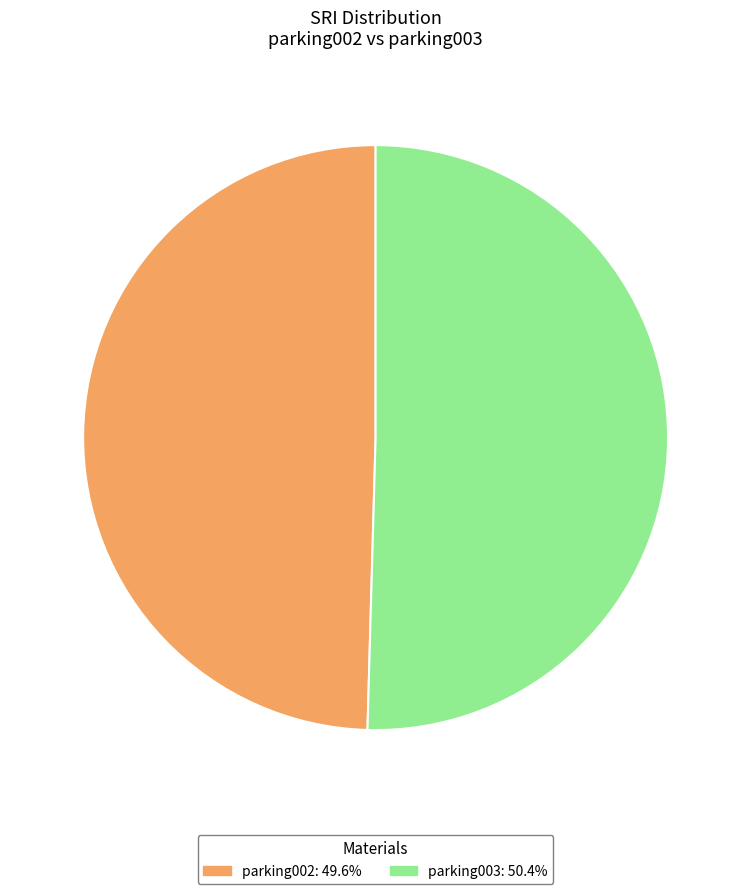

How many slices are in this pie chart?

2